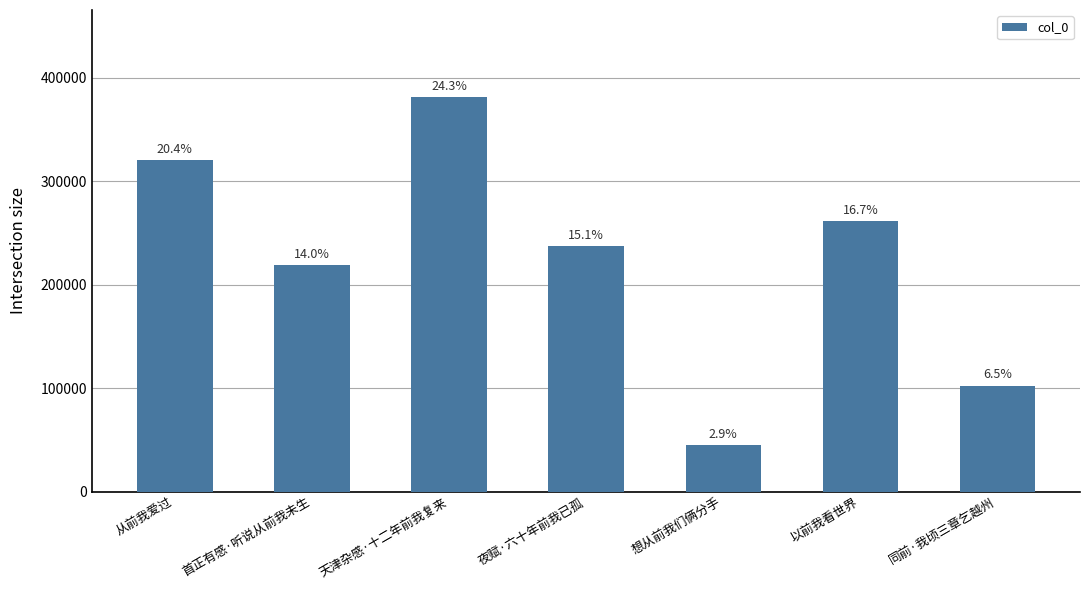

What is the difference between the maximum and minimum values?

336133